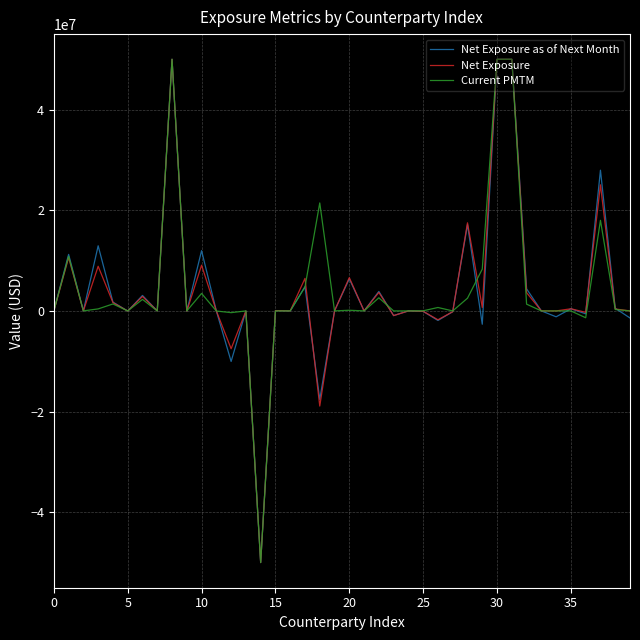

What is the maximum value shown in the chart?

50000000